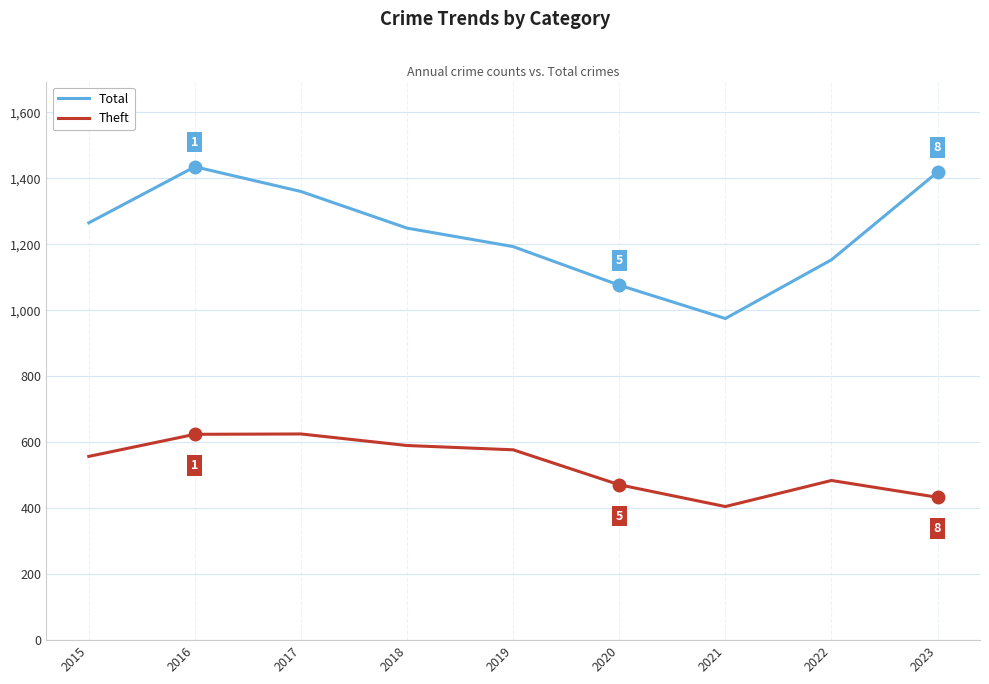

What is the sum of all Theft values?

4766